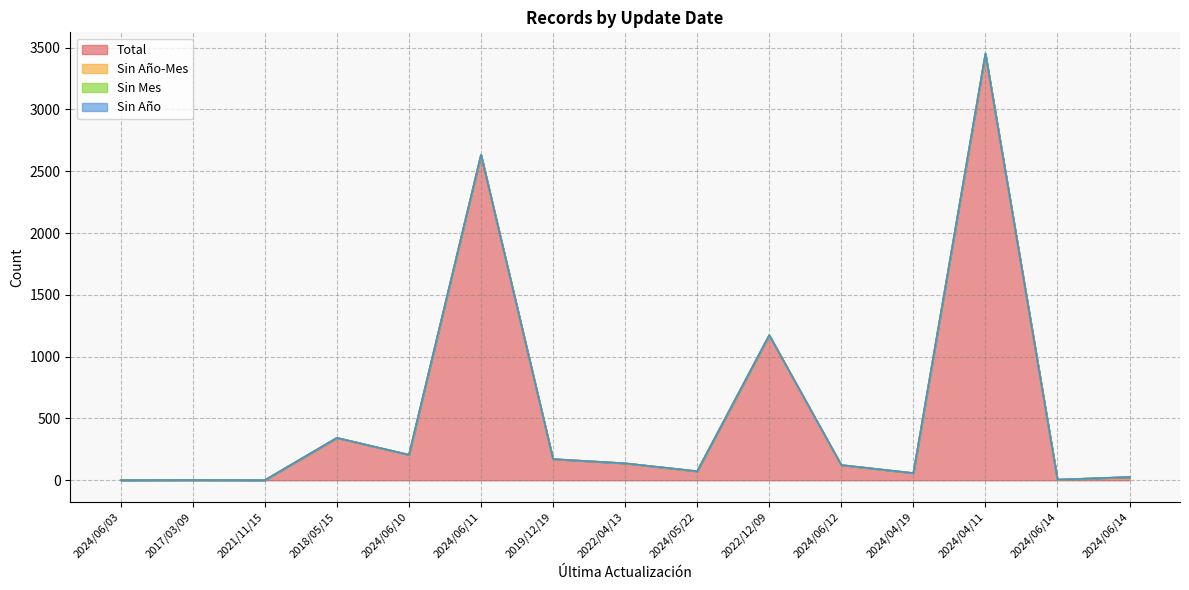

True or false: Sin Año has a value of 0 at 2024/04/19.

True